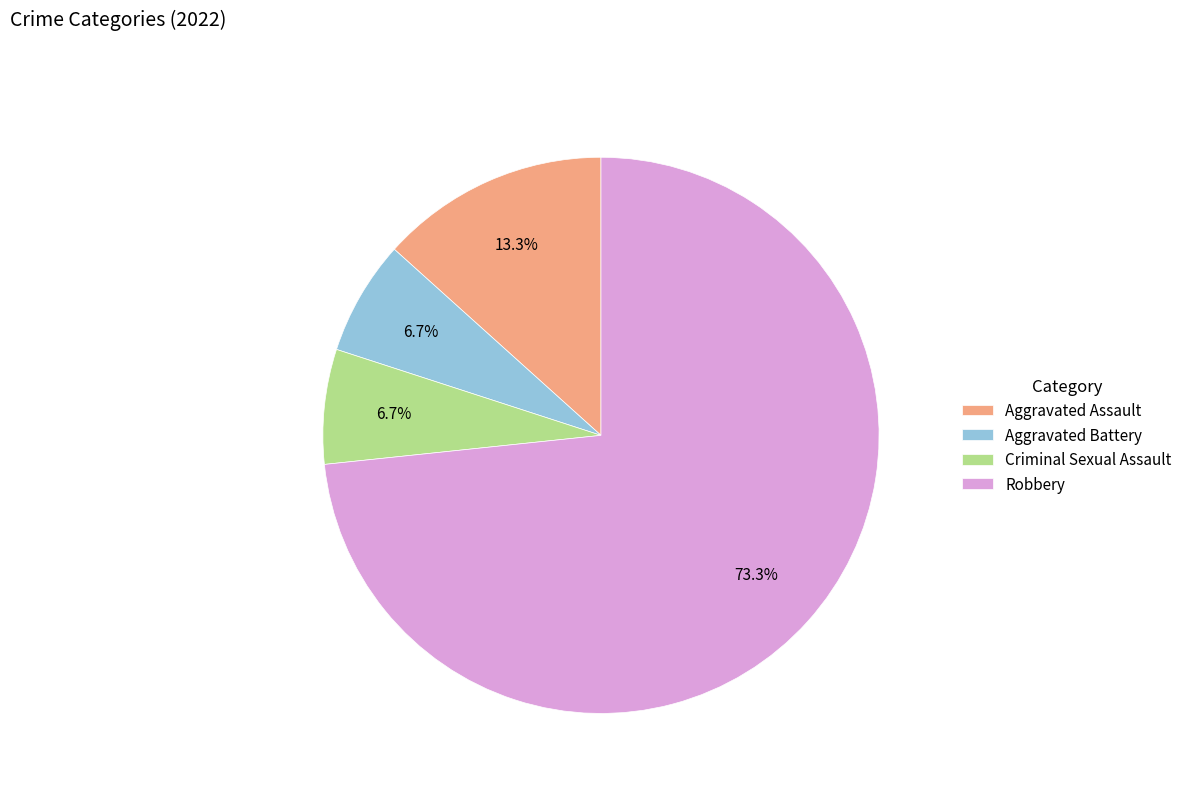

Approximately how many times larger is the value at Aggravated Battery compared to Aggravated Assault?

0.5